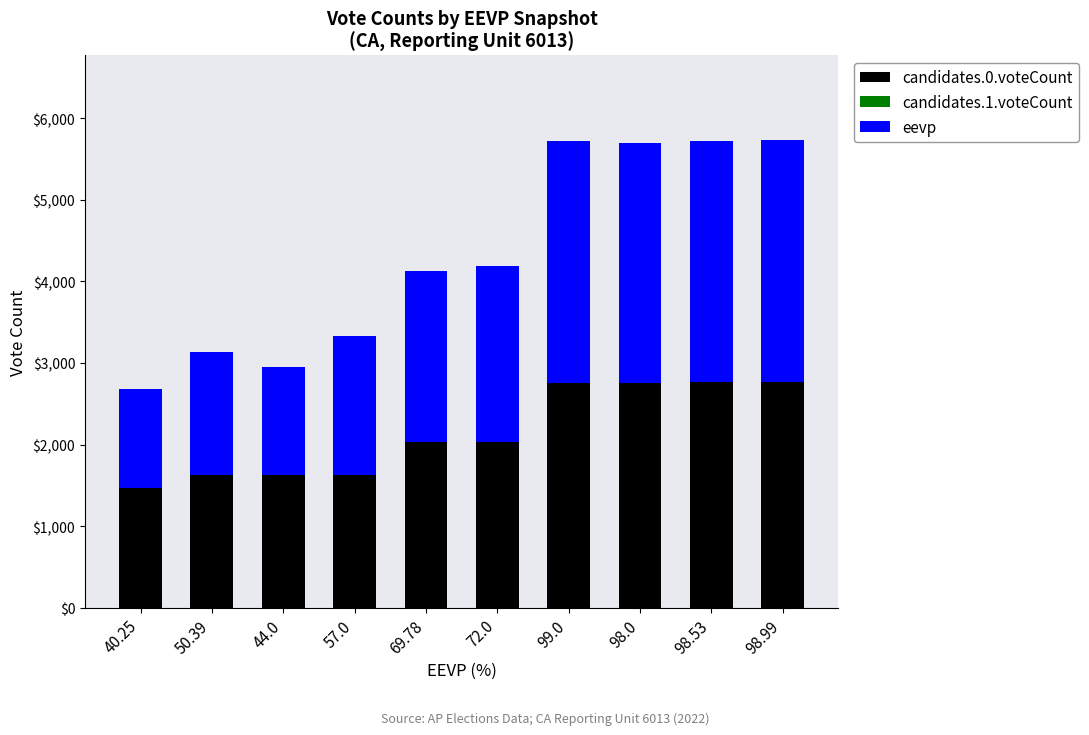

Is the value of eevp at 57.0 greater than the value of candidates.0.voteCount at 72.0?

No